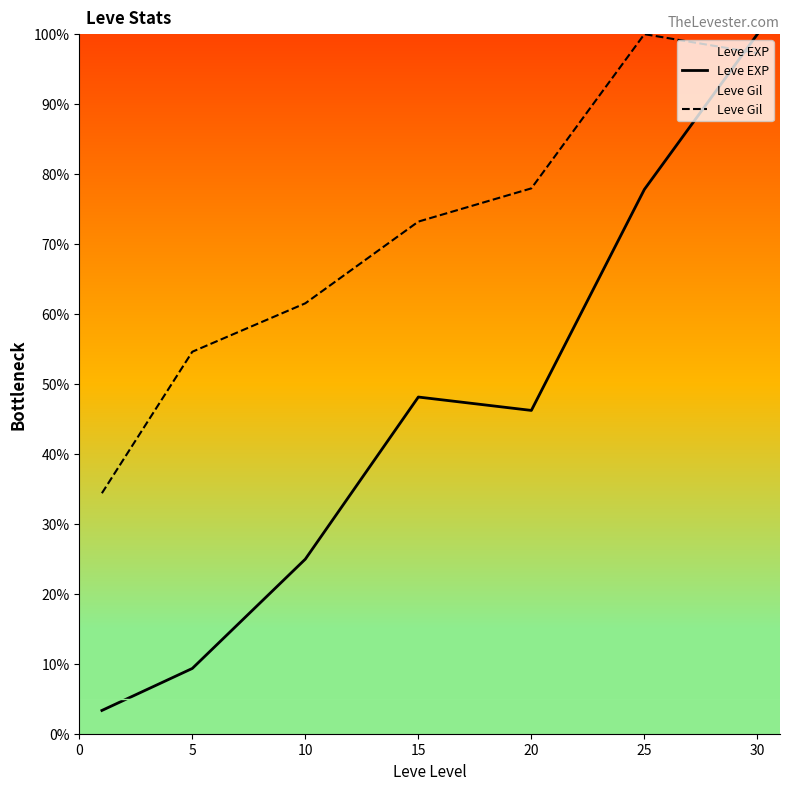

At which category does Leve EXP reach its first local peak?

15